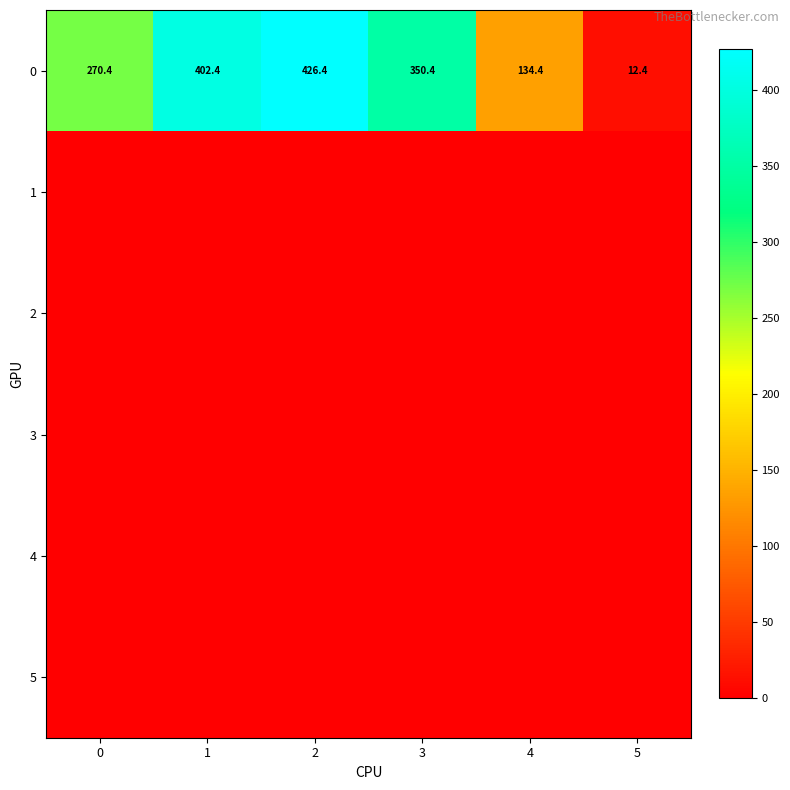

True or false: 0 has a value of 175.0 at 4.

False